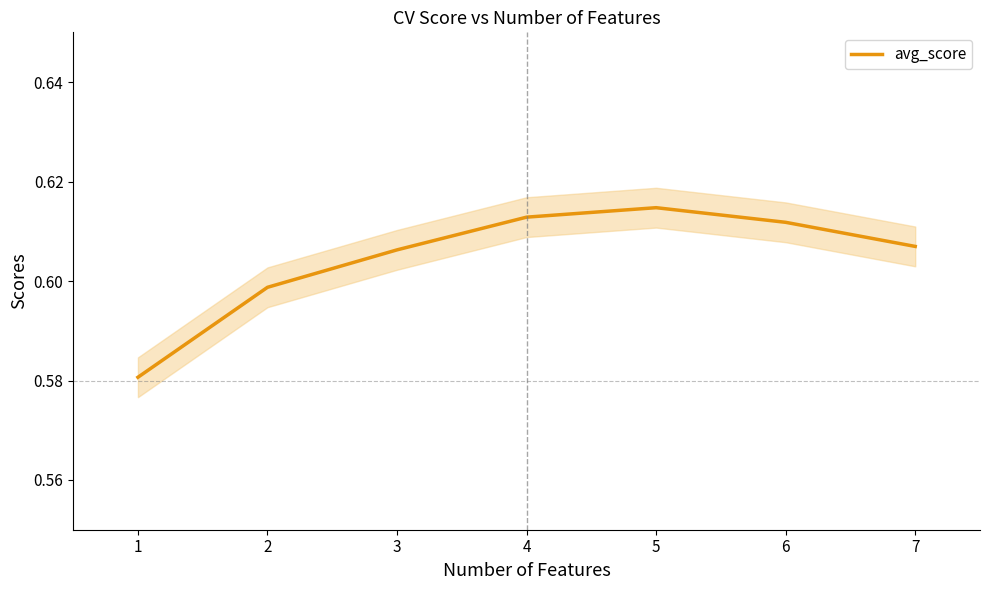

Which category has the highest value across all series?

5